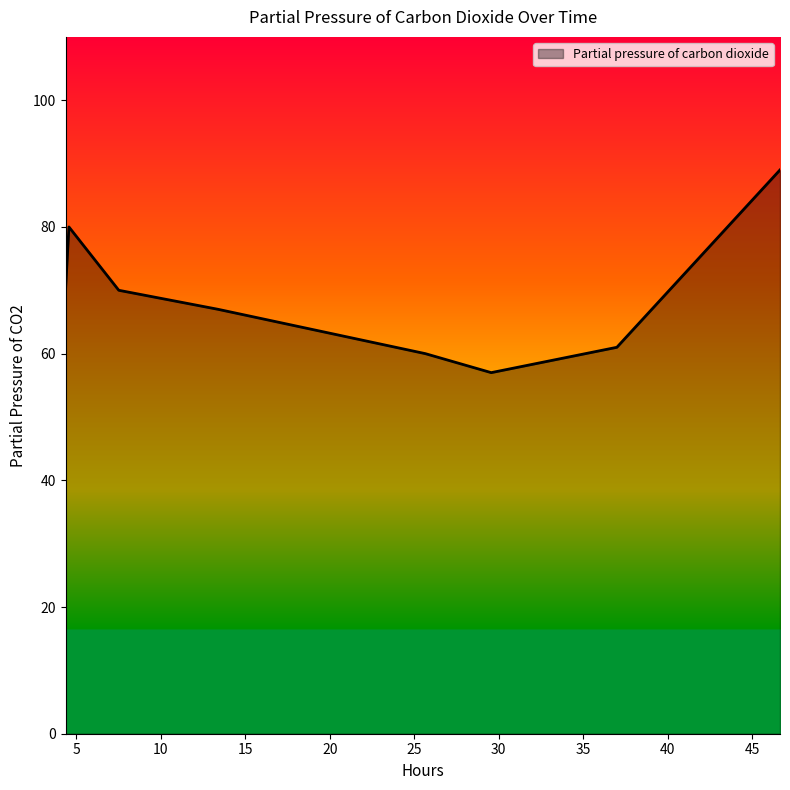

How many interior local valleys (lower than both neighbors) does the data have?

1